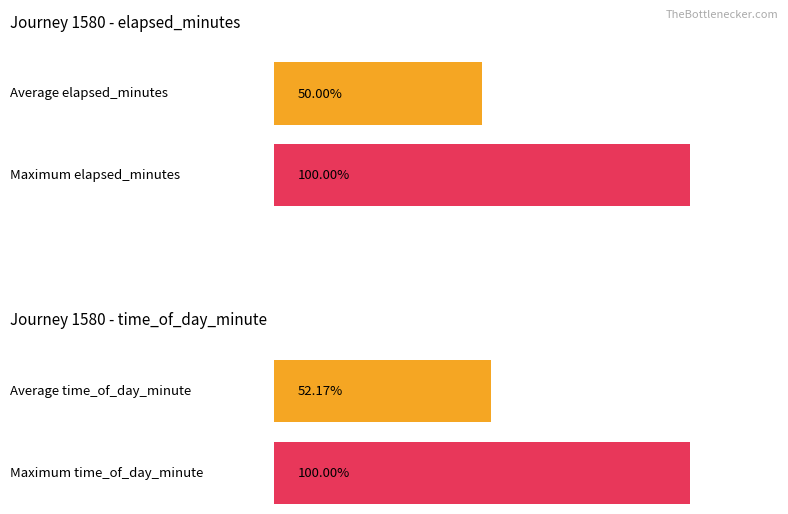

What is the spread (max minus min) of values at 1?

2